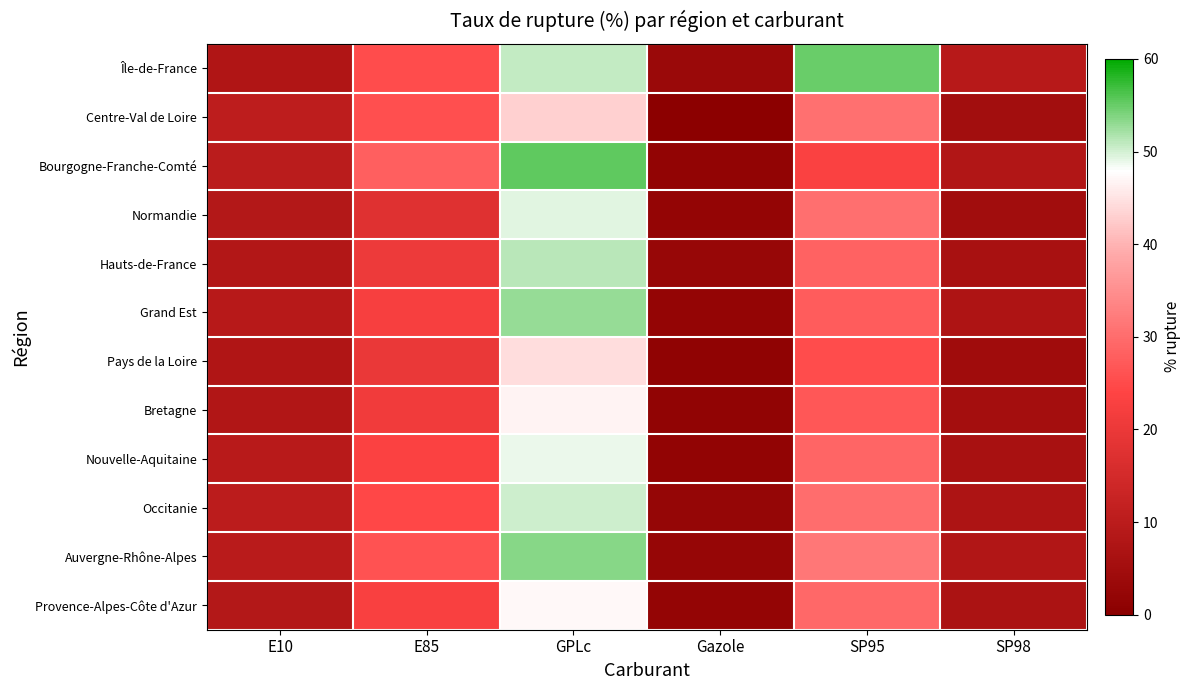

Reading left to right, extract all data points from this chart.

Île-de-France: E10=7.8	E85=25.1	GPLc=50.7	Gazole=3.3	SP95=54.9	SP98=9.3
Centre-Val de Loire: E10=10.4	E85=25.6	GPLc=43.1	Gazole=0.5	SP95=30.6	SP98=5.1
Bourgogne-Franche-Comté: E10=10.1	E85=28.0	GPLc=55.4	Gazole=1.7	SP95=23.1	SP98=8.1
Normandie: E10=8.5	E85=17.4	GPLc=49.2	Gazole=2.0	SP95=30.5	SP98=4.8
Hauts-de-France: E10=8.4	E85=20.6	GPLc=51.1	Gazole=2.8	SP95=28.4	SP98=6.1
Grand Est: E10=9.2	E85=22.3	GPLc=52.8	Gazole=2.1	SP95=27.6	SP98=7.4
Pays de la Loire: E10=7.9	E85=19.8	GPLc=44.5	Gazole=1.2	SP95=25.3	SP98=4.5
Bretagne: E10=8.2	E85=21.1	GPLc=46.7	Gazole=1.5	SP95=26.8	SP98=5.2
Nouvelle-Aquitaine: E10=9.5	E85=23.4	GPLc=48.9	Gazole=1.8	SP95=28.9	SP98=6.3
Occitanie: E10=10.1	E85=24.6	GPLc=50.2	Gazole=2.3	SP95=30.1	SP98=7.1
Auvergne-Rhône-Alpes: E10=9.8	E85=26.1	GPLc=53.6	Gazole=2.5	SP95=31.5	SP98=8.2
Provence-Alpes-Côte d'Azur: E10=8.6	E85=22.8	GPLc=47.3	Gazole=1.9	SP95=29.4	SP98=6.8